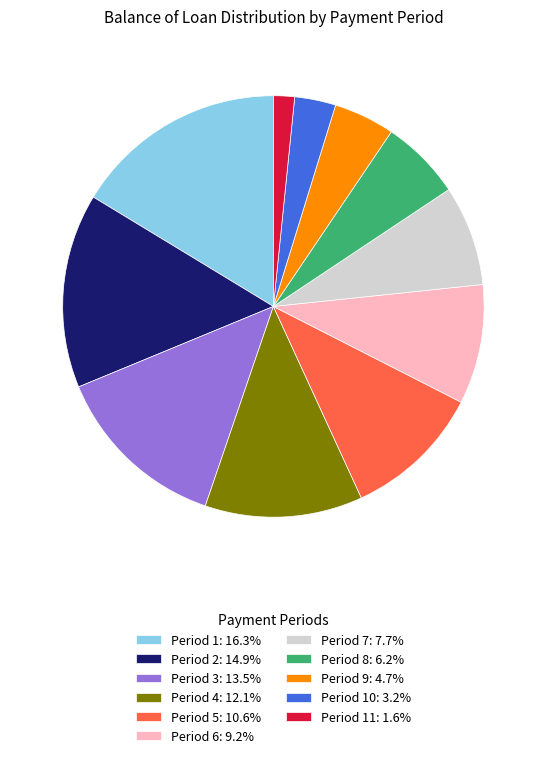

What is the ratio of the value at Period 8: 6.2% to the value at Period 9: 4.7%?

1.3